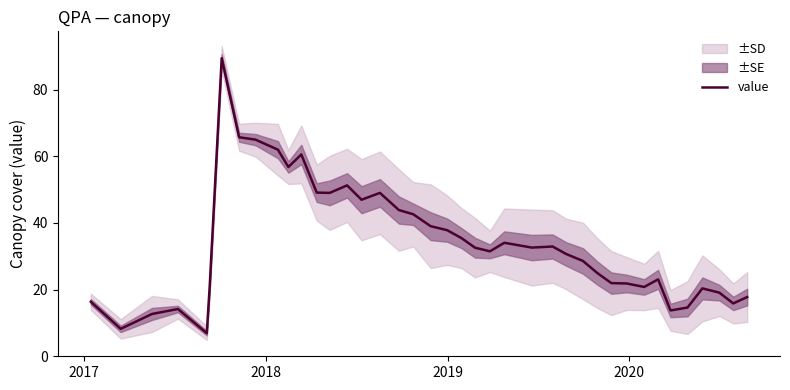

What is the minimum value for value?

6.9